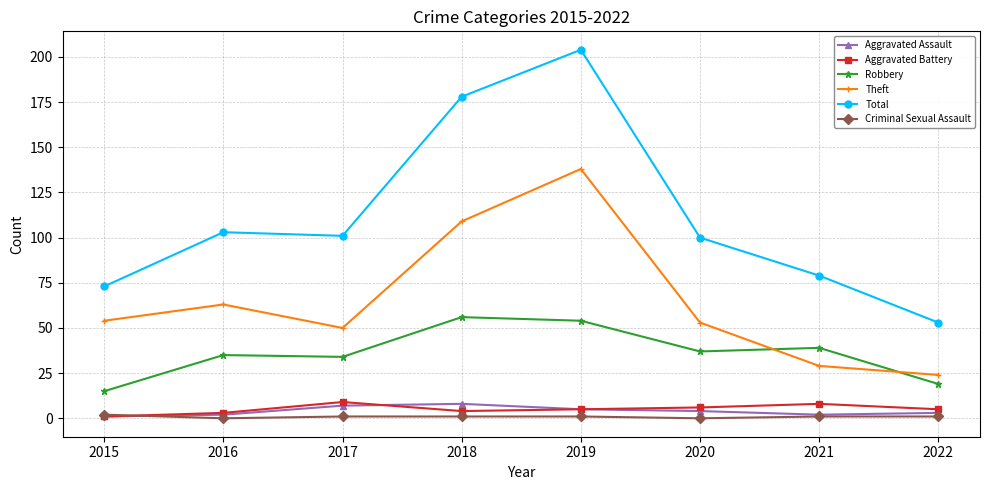

At which category is the sum across all series the highest?

2019